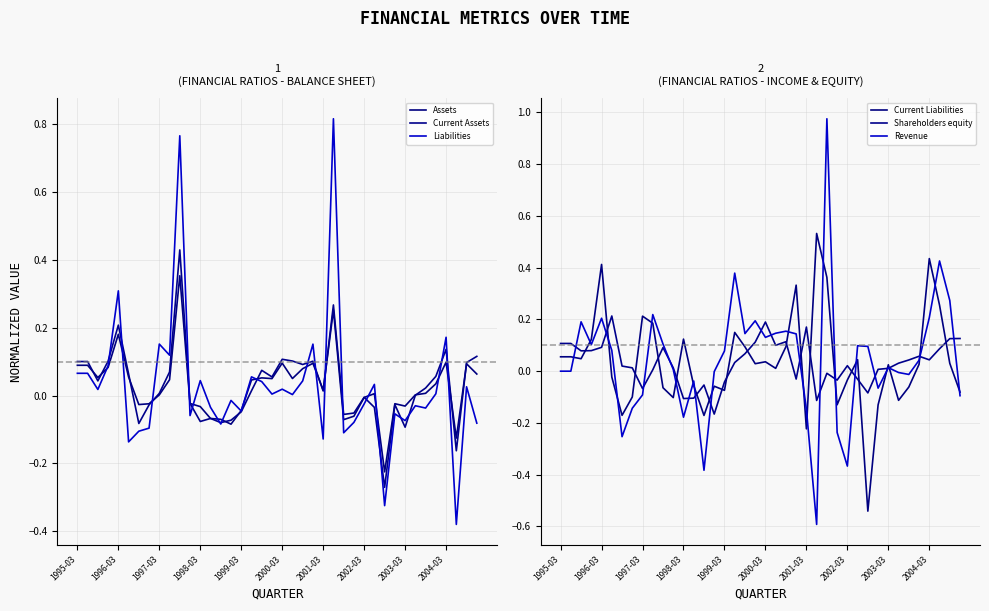

Which series ends up on top after the final intersection of Current Assets and Liabilities?

Current Assets